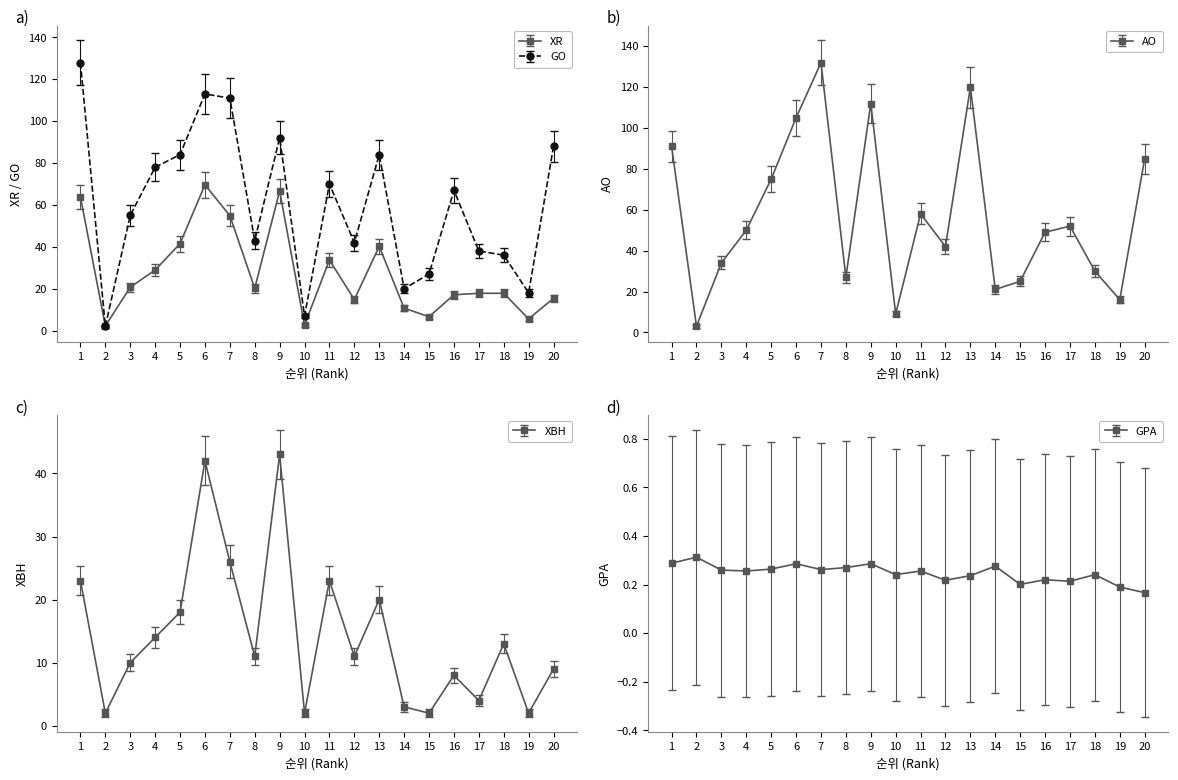

Rank the categories by GO value from highest to lowest.

1, 6, 7, 9, 20, 5, 13, 4, 11, 16, 3, 8, 12, 17, 18, 15, 14, 19, 10, 2